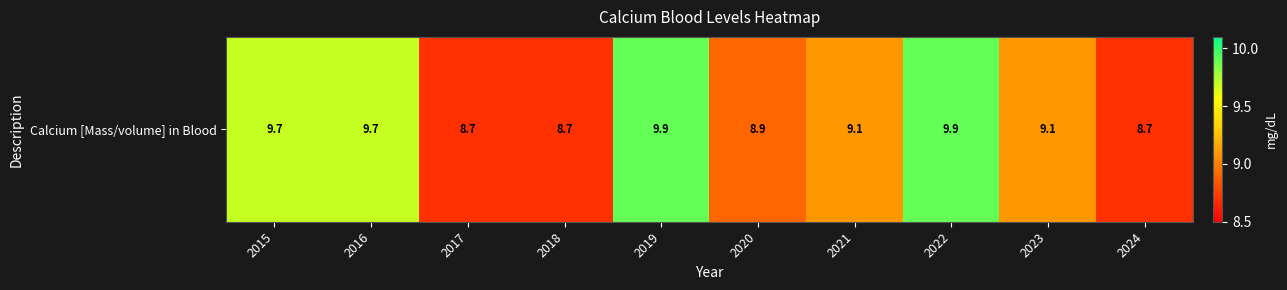

What is the average value?

9.2